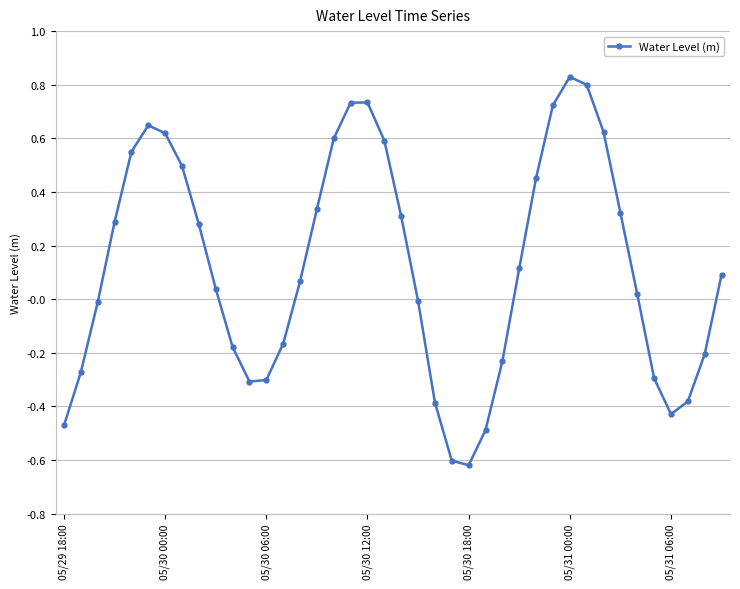

True or false: there are more than 2 points higher than both neighbors.

True